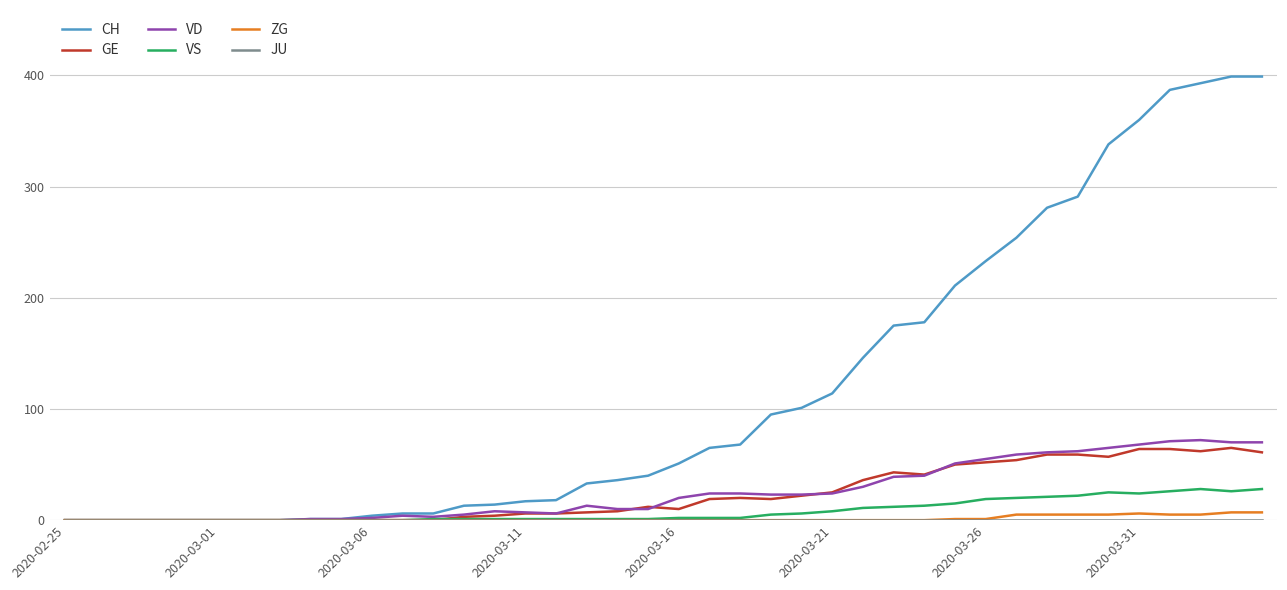

What is the maximum value shown in the chart?

399